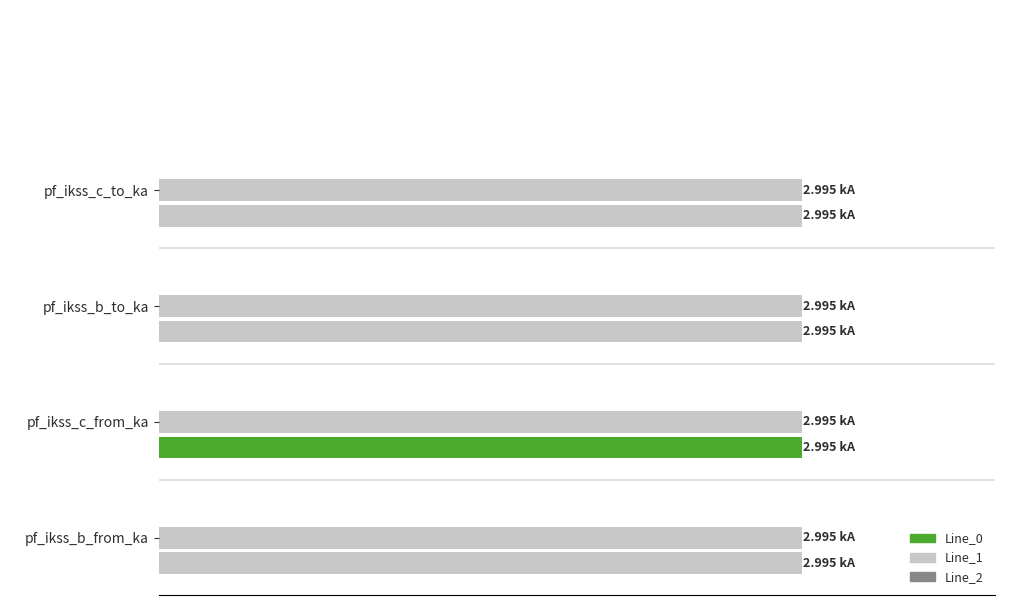

Rank the series at Line_2 from lowest to highest value.

pf_ikss_b_from_ka, pf_ikss_c_from_ka, pf_ikss_b_to_ka, pf_ikss_c_to_ka